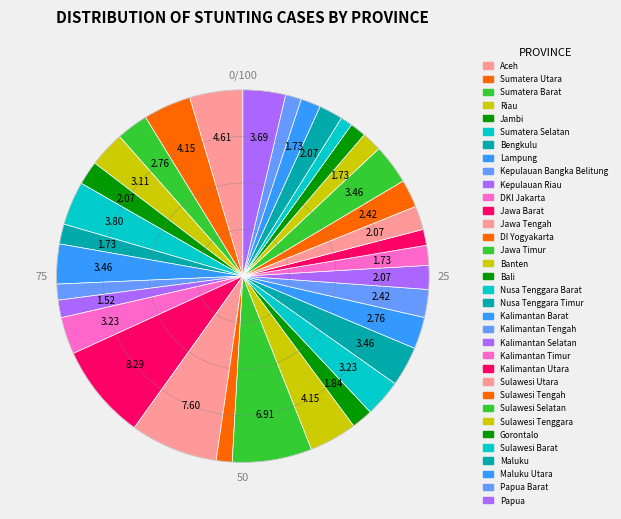

How many segments does this pie chart have?

34